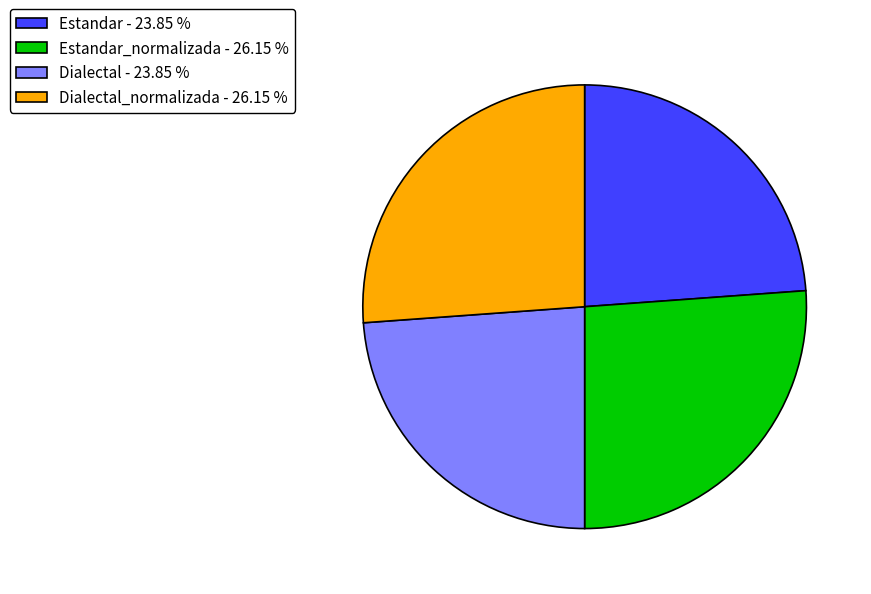

Combined, do Estandar_normalizada - 26.15 % and Dialectal_normalizada - 26.15 % account for over 50%?

Yes